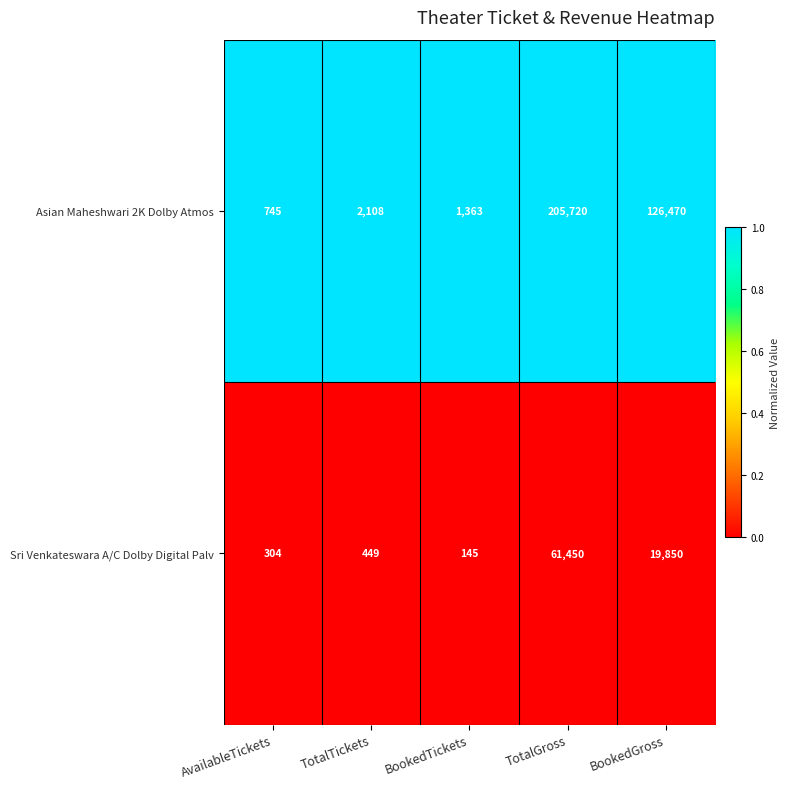

Reading right to left, transcribe all the data shown in this chart.

Asian Maheshwari 2K Dolby Atmos: 126470	205720	1363	2108	745
Sri Venkateswara A/C Dolby Digital Palv: 19850	61450	145	449	304